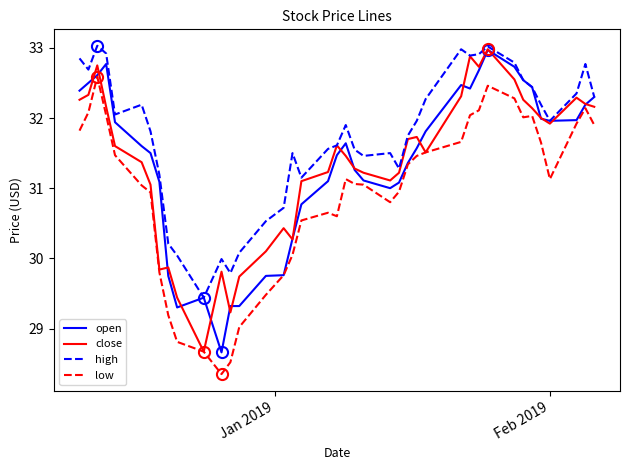

What is the maximum value for open?

33.0